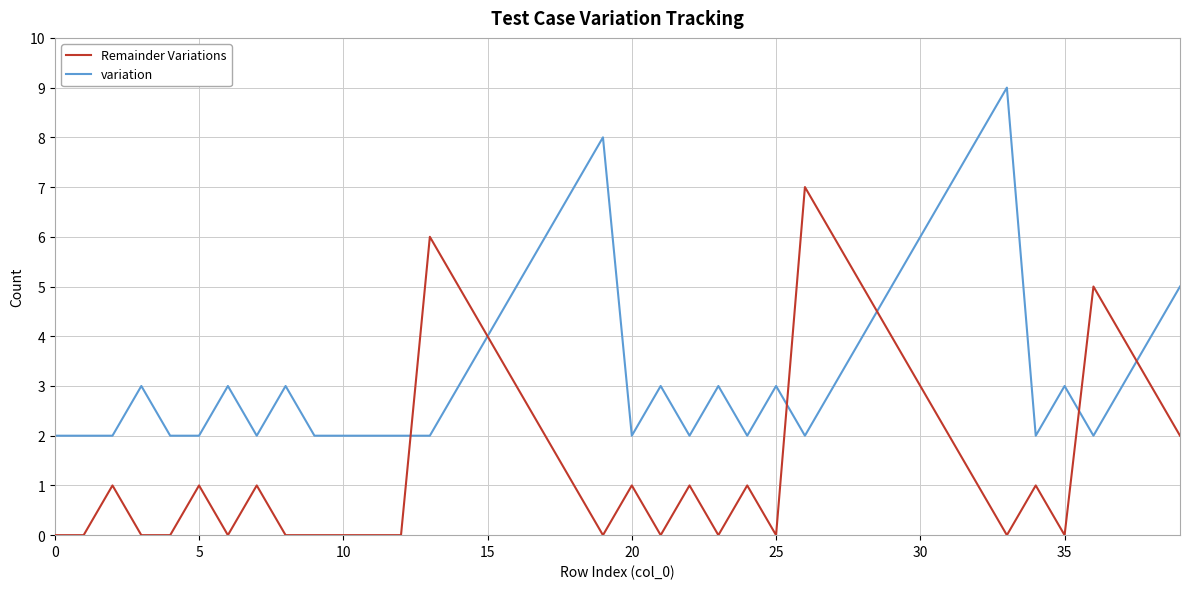

Rank the series by their average value, from lowest to highest.

Remainder Variations, variation